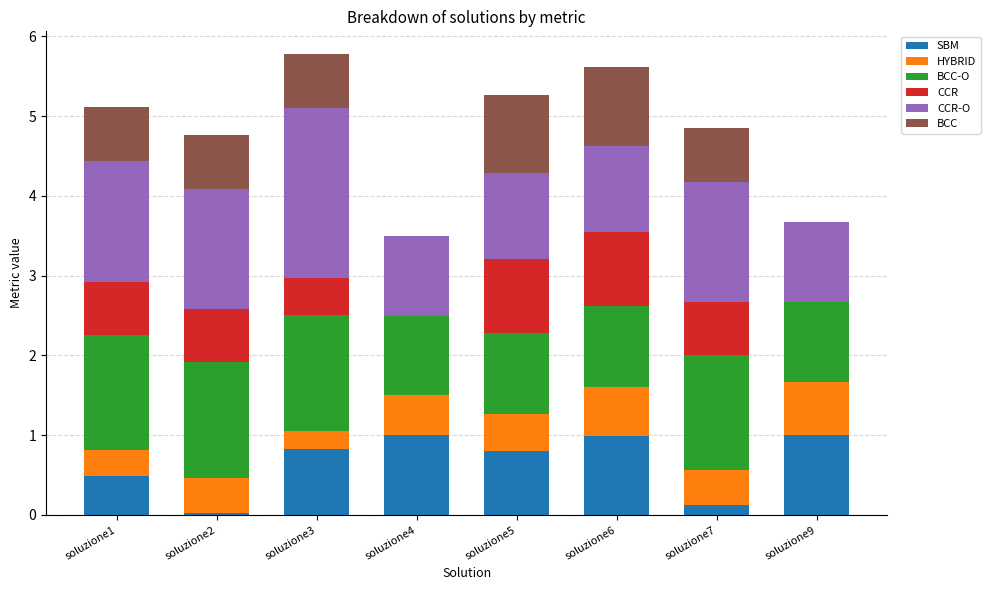

What is the total value across all series at soluzione4?

3.5